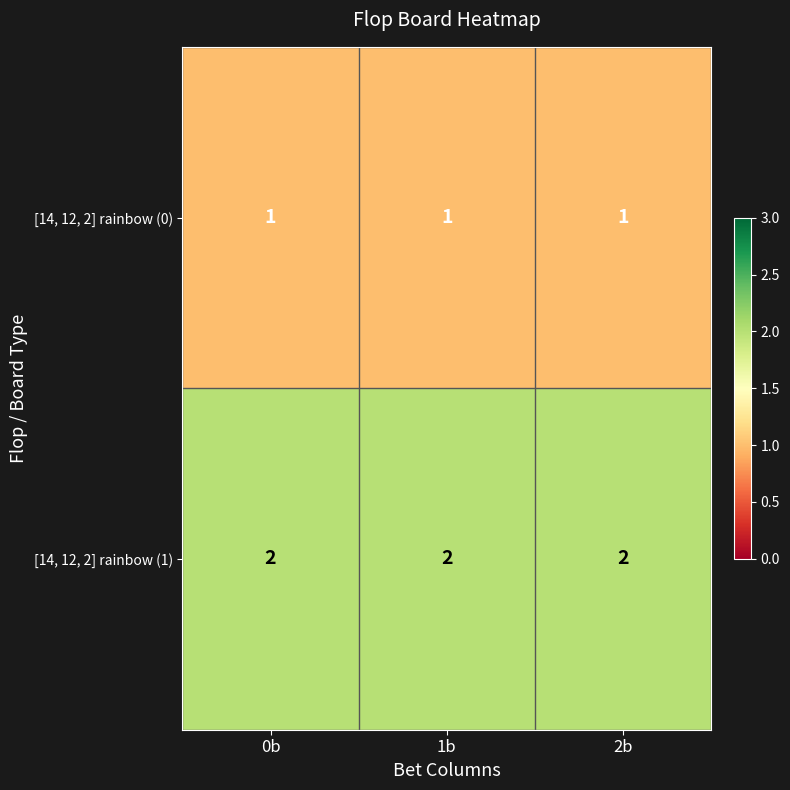

What is the difference between the highest and lowest values at 0b?

1